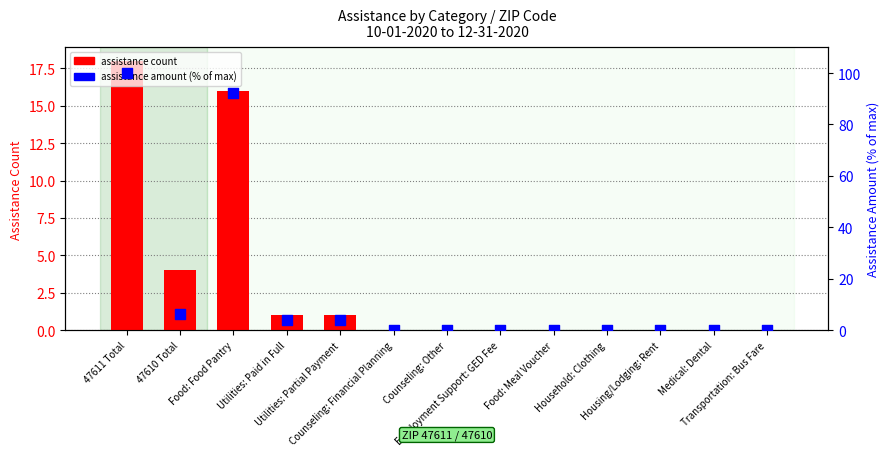

At how many categories does at least one series exceed 84?

2